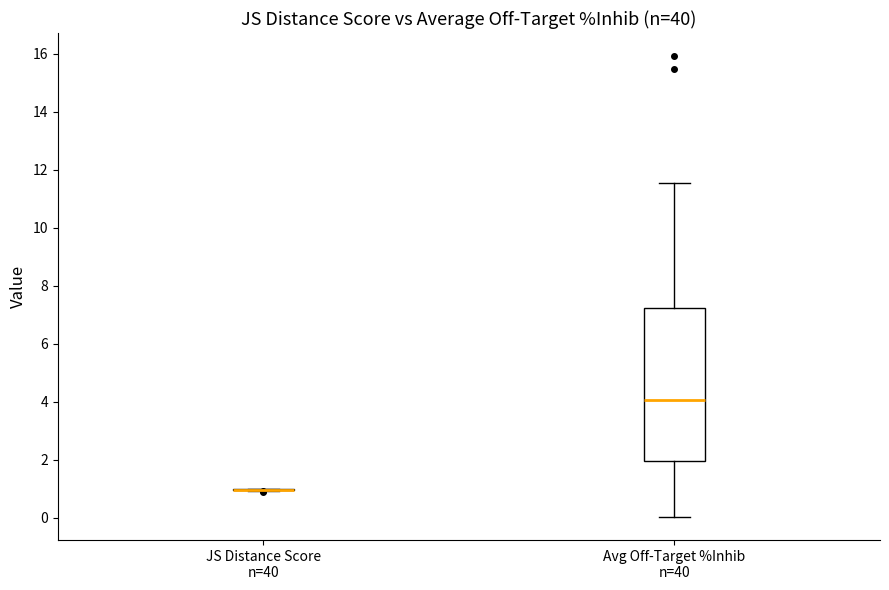

Reading left to right, transcribe this box plot: for each box, give where its median line is, the range the box spans, and where its two whiskers end, as read against the y-axis. The values are not printed on the chart, so give them approximately, as read against the axis.

JS Distance Score n=40: box collapsed to a line at 1.0, whiskers 1.0 to 1.0
Avg Off-Target %Inhib n=40: median 4.0, box 2.0 to 7.2, whiskers 0.0 to 11.6